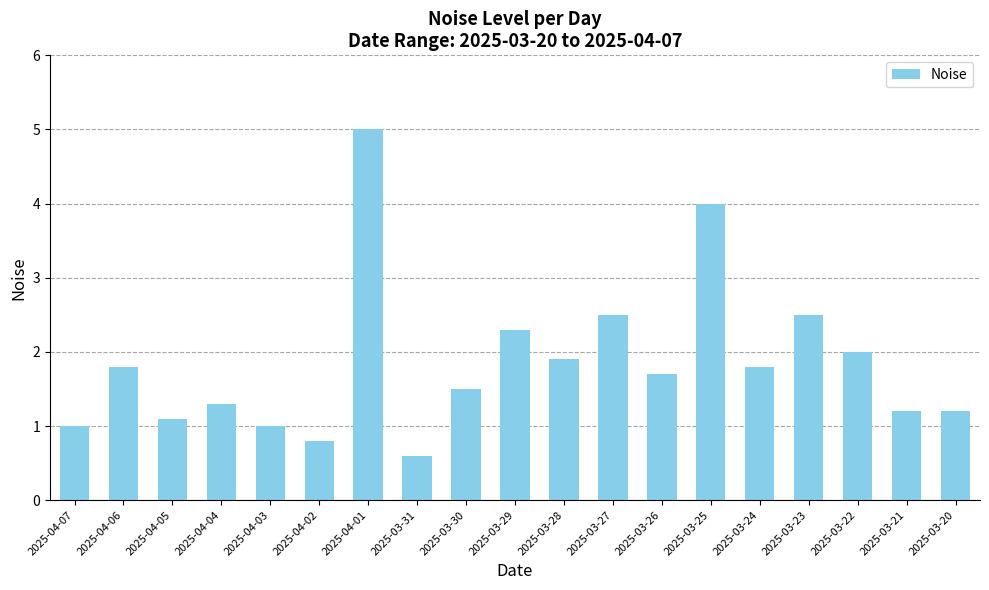

What is the greatest value displayed?

5.0